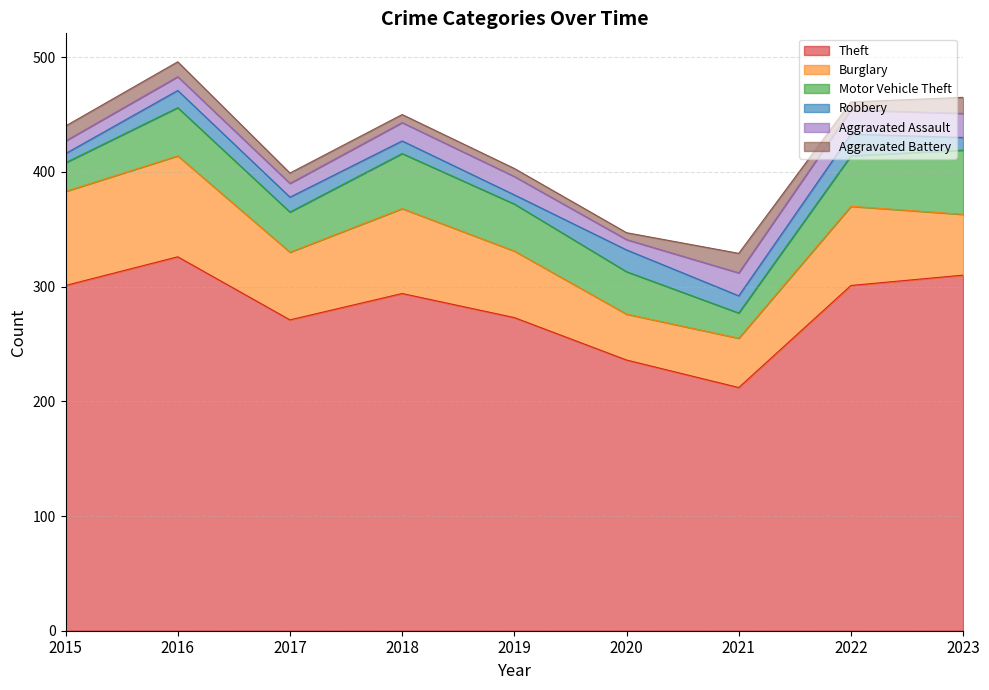

Is the value of Robbery at 2020 greater than the value of Aggravated Assault at 2023?

No